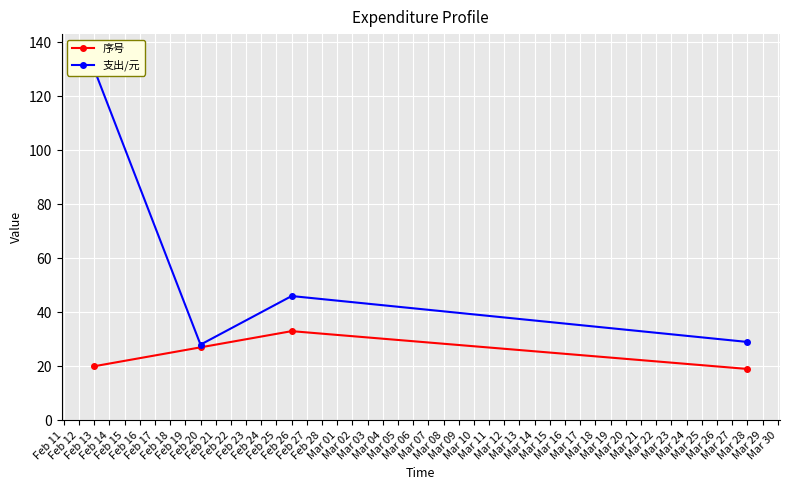

What is the minimum value for 序号?

19